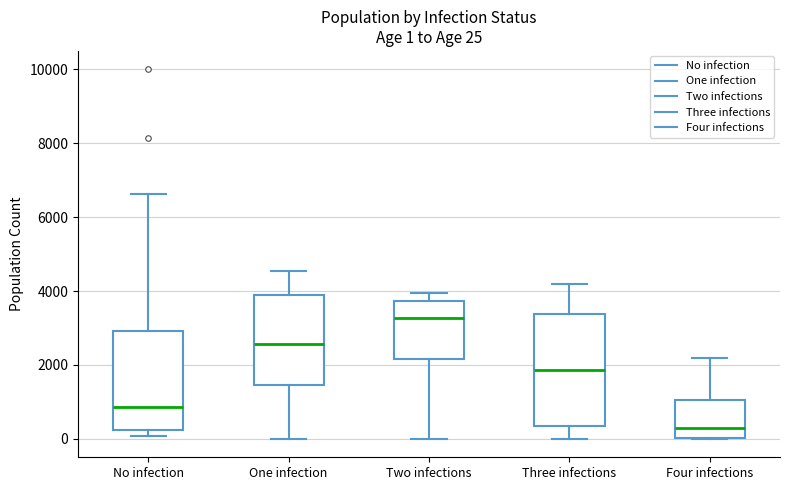

Which box's median line is the lowest?

Four infections